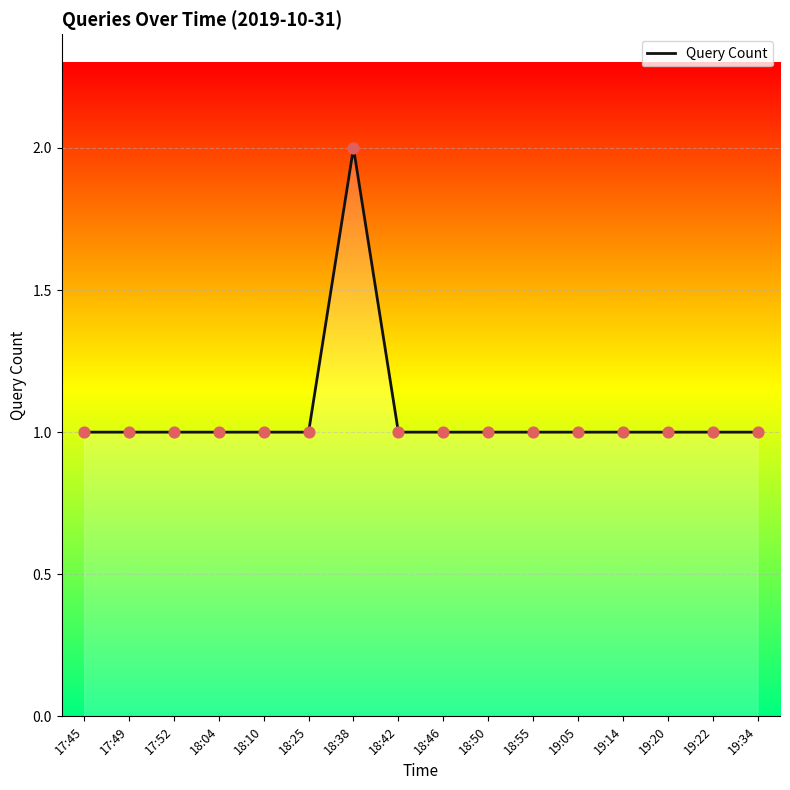

Approximately how many times larger is the value at 19:20 compared to 17:52?

1.0